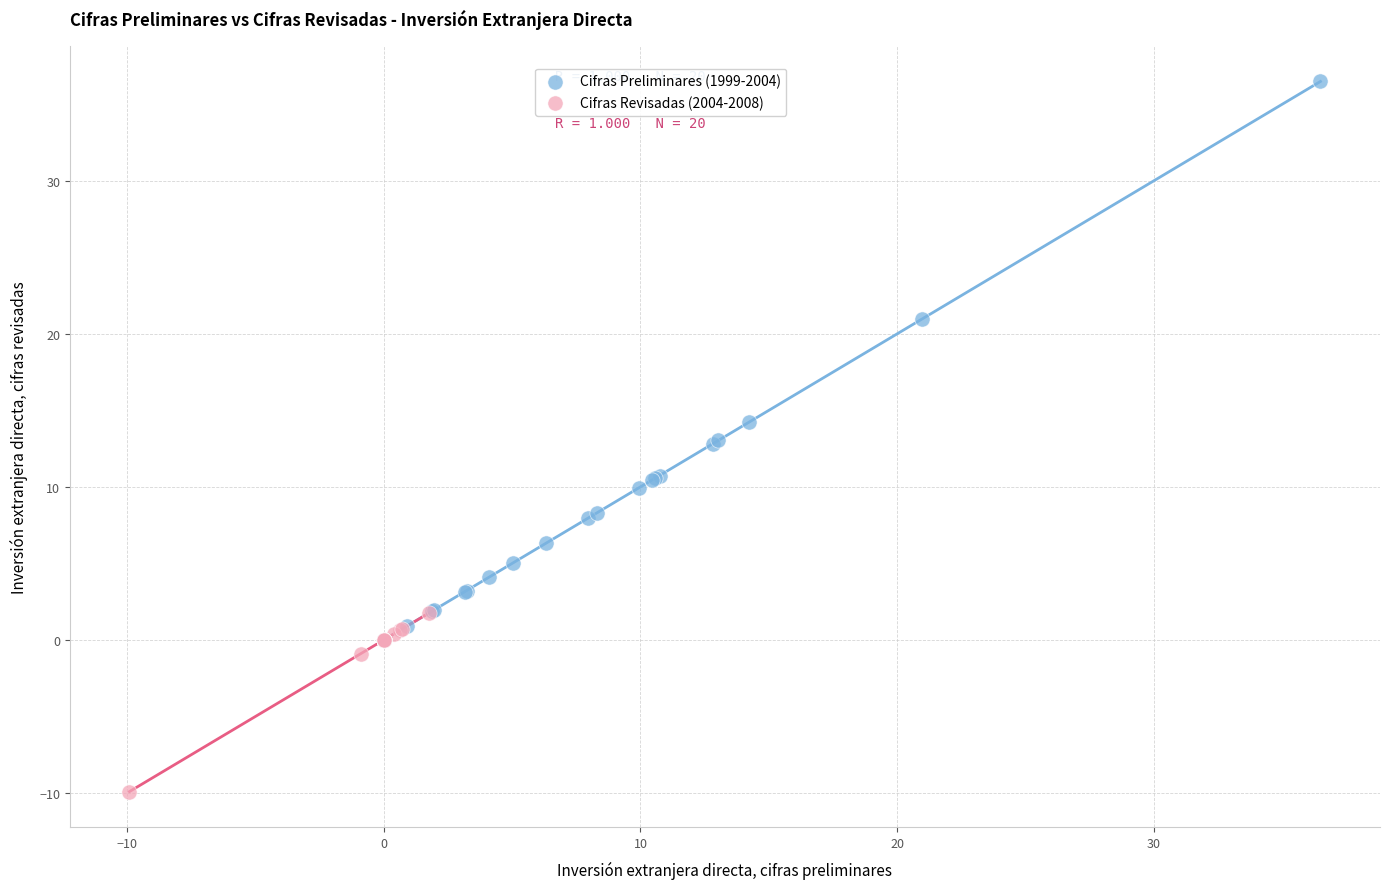

Which series has the widest spread of Y values?

Cifras Preliminares (1999-2004)